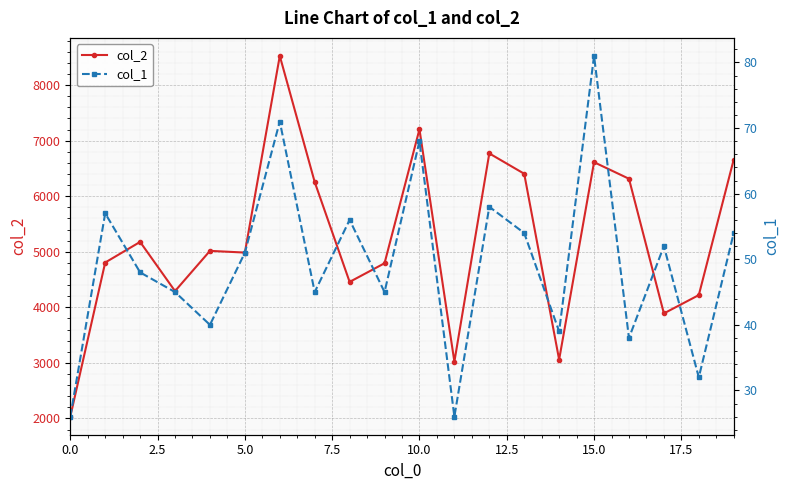

Which series has the largest total across all categories?

col_2